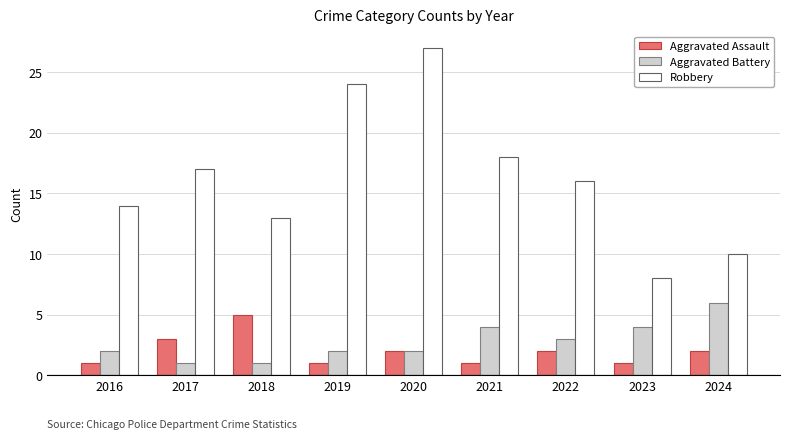

The value of Aggravated Battery at 2018 is 2. True or false?

False